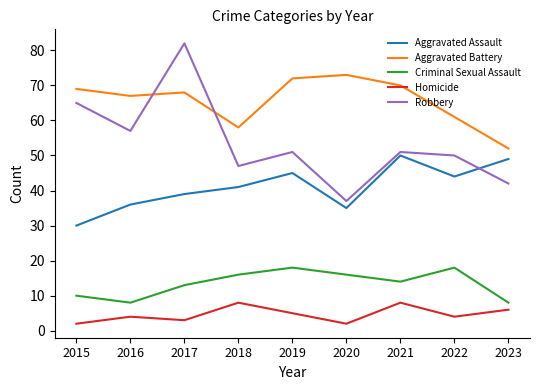

Is the value of Aggravated Battery at 2017 greater than the value of Homicide at 2022?

Yes